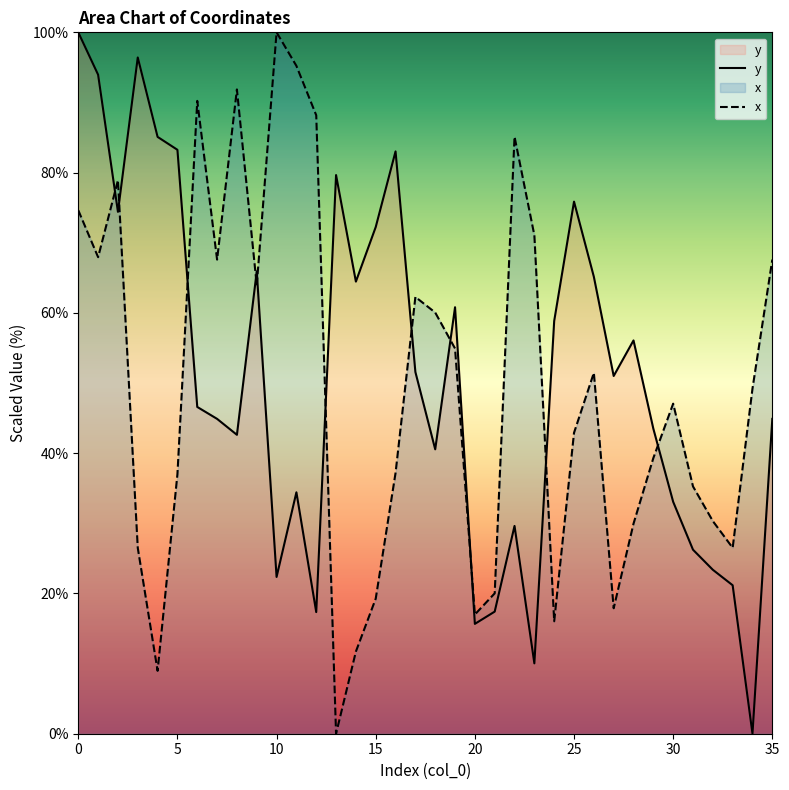

What is the label of the 31st point from the left?

30